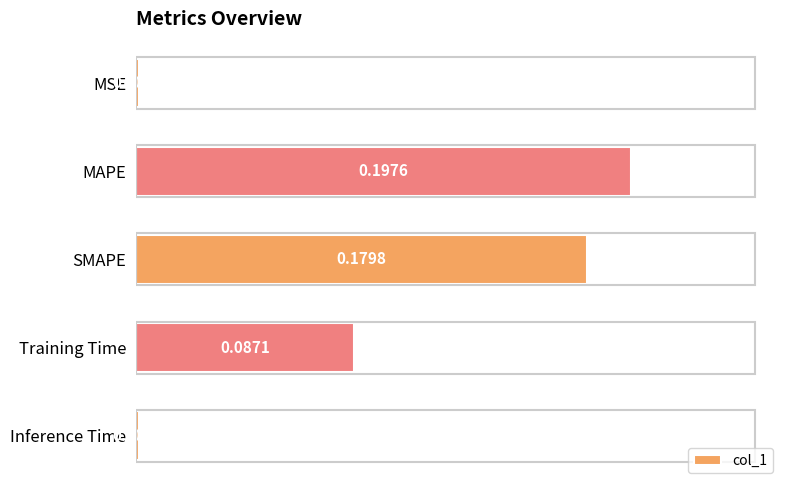

List the labels in order of value, smallest first.

MSE, Inference Time, Training Time, SMAPE, MAPE